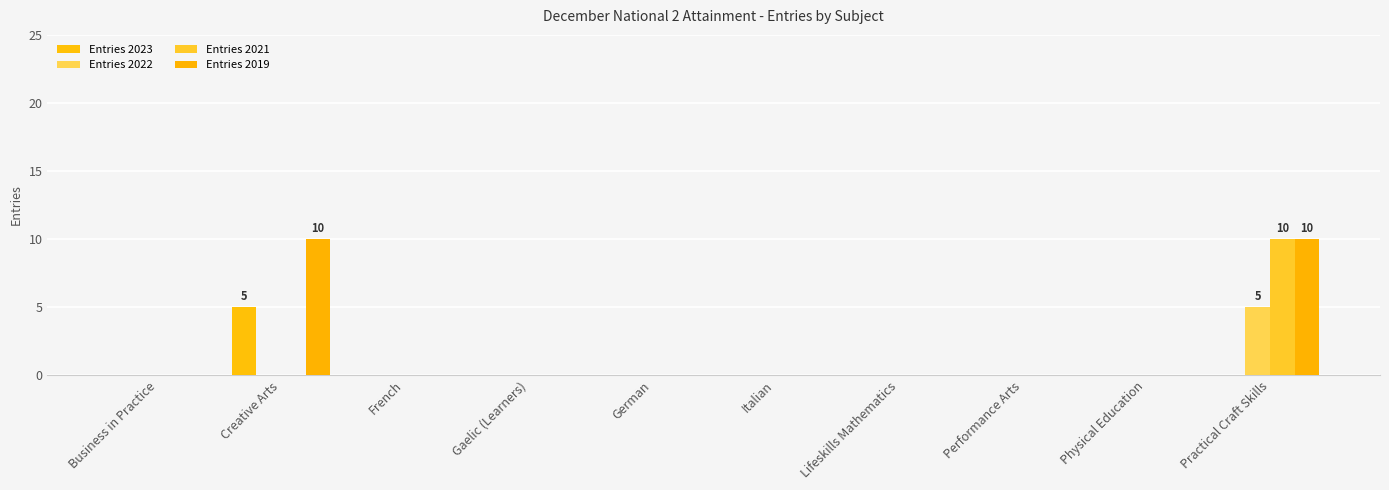

Count the number of data series in this chart.

4